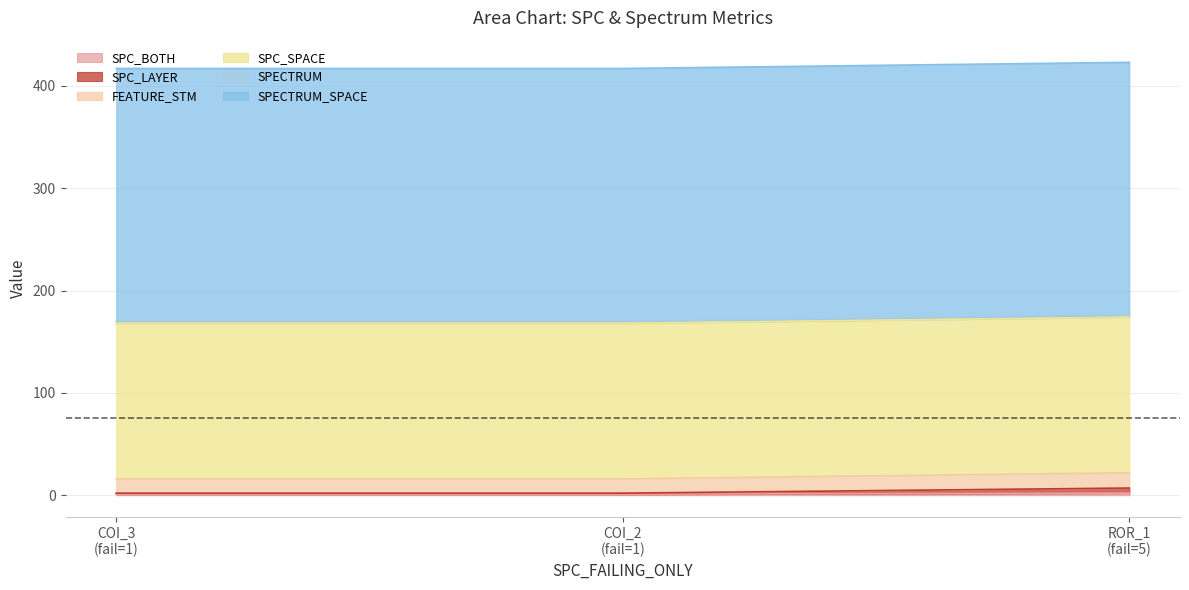

How many categories are shown in the chart?

3